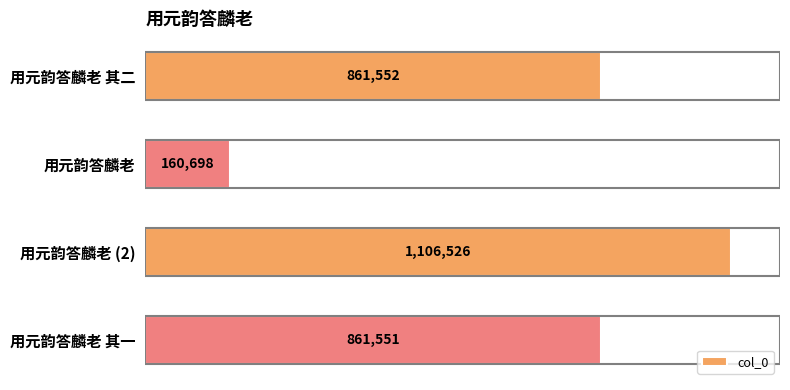

What is the sum of all values?

2990327